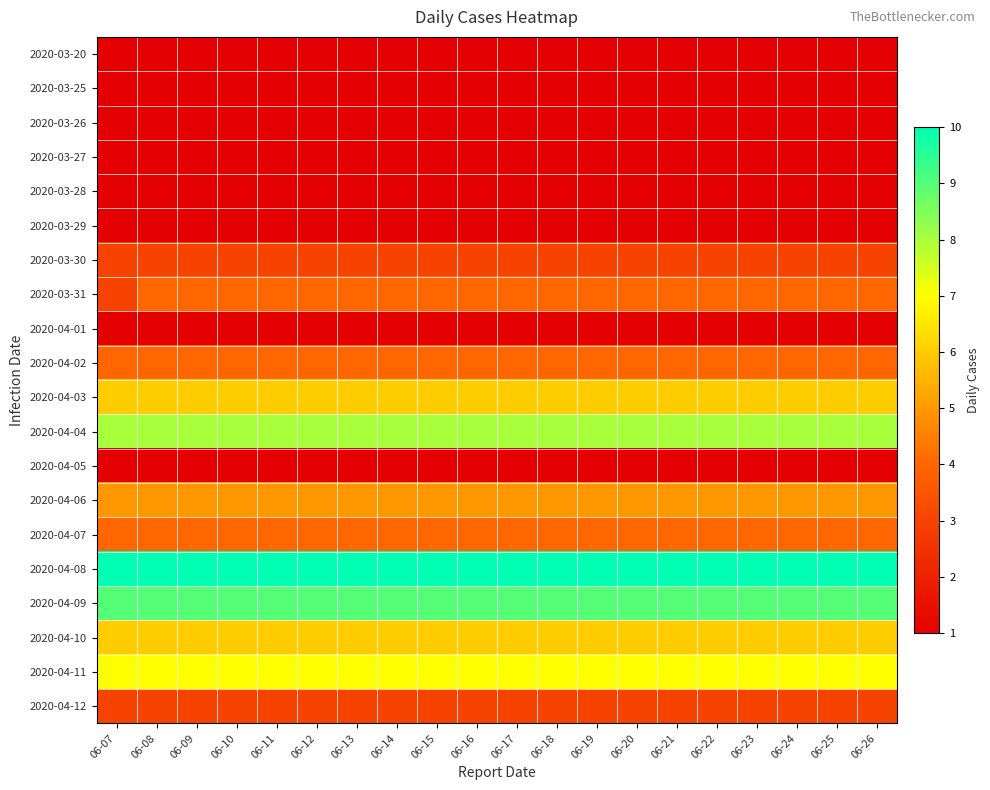

Reading left to right, transcribe all the data shown in this chart.

2020-03-20: 06-07=1	06-08=1	06-09=1	06-10=1	06-11=1	06-12=1	06-13=1	06-14=1	06-15=1	06-16=1	06-17=1	06-18=1	06-19=1	06-20=1	06-21=1	06-22=1	06-23=1	06-24=1	06-25=1	06-26=1
2020-03-25: 06-07=1	06-08=1	06-09=1	06-10=1	06-11=1	06-12=1	06-13=1	06-14=1	06-15=1	06-16=1	06-17=1	06-18=1	06-19=1	06-20=1	06-21=1	06-22=1	06-23=1	06-24=1	06-25=1	06-26=1
2020-03-26: 06-07=1	06-08=1	06-09=1	06-10=1	06-11=1	06-12=1	06-13=1	06-14=1	06-15=1	06-16=1	06-17=1	06-18=1	06-19=1	06-20=1	06-21=1	06-22=1	06-23=1	06-24=1	06-25=1	06-26=1
2020-03-27: 06-07=1	06-08=1	06-09=1	06-10=1	06-11=1	06-12=1	06-13=1	06-14=1	06-15=1	06-16=1	06-17=1	06-18=1	06-19=1	06-20=1	06-21=1	06-22=1	06-23=1	06-24=1	06-25=1	06-26=1
2020-03-28: 06-07=1	06-08=1	06-09=1	06-10=1	06-11=1	06-12=1	06-13=1	06-14=1	06-15=1	06-16=1	06-17=1	06-18=1	06-19=1	06-20=1	06-21=1	06-22=1	06-23=1	06-24=1	06-25=1	06-26=1
2020-03-29: 06-07=1	06-08=1	06-09=1	06-10=1	06-11=1	06-12=1	06-13=1	06-14=1	06-15=1	06-16=1	06-17=1	06-18=1	06-19=1	06-20=1	06-21=1	06-22=1	06-23=1	06-24=1	06-25=1	06-26=1
2020-03-30: 06-07=3	06-08=3	06-09=3	06-10=3	06-11=3	06-12=3	06-13=3	06-14=3	06-15=3	06-16=3	06-17=3	06-18=3	06-19=3	06-20=3	06-21=3	06-22=3	06-23=3	06-24=3	06-25=3	06-26=3
2020-03-31: 06-07=3	06-08=4	06-09=4	06-10=4	06-11=4	06-12=4	06-13=4	06-14=4	06-15=4	06-16=4	06-17=4	06-18=4	06-19=4	06-20=4	06-21=4	06-22=4	06-23=4	06-24=4	06-25=4	06-26=4
2020-04-01: 06-07=1	06-08=1	06-09=1	06-10=1	06-11=1	06-12=1	06-13=1	06-14=1	06-15=1	06-16=1	06-17=1	06-18=1	06-19=1	06-20=1	06-21=1	06-22=1	06-23=1	06-24=1	06-25=1	06-26=1
2020-04-02: 06-07=4	06-08=4	06-09=4	06-10=4	06-11=4	06-12=4	06-13=4	06-14=4	06-15=4	06-16=4	06-17=4	06-18=4	06-19=4	06-20=4	06-21=4	06-22=4	06-23=4	06-24=4	06-25=4	06-26=4
2020-04-03: 06-07=6	06-08=6	06-09=6	06-10=6	06-11=6	06-12=6	06-13=6	06-14=6	06-15=6	06-16=6	06-17=6	06-18=6	06-19=6	06-20=6	06-21=6	06-22=6	06-23=6	06-24=6	06-25=6	06-26=6
2020-04-04: 06-07=8	06-08=8	06-09=8	06-10=8	06-11=8	06-12=8	06-13=8	06-14=8	06-15=8	06-16=8	06-17=8	06-18=8	06-19=8	06-20=8	06-21=8	06-22=8	06-23=8	06-24=8	06-25=8	06-26=8
2020-04-05: 06-07=1	06-08=1	06-09=1	06-10=1	06-11=1	06-12=1	06-13=1	06-14=1	06-15=1	06-16=1	06-17=1	06-18=1	06-19=1	06-20=1	06-21=1	06-22=1	06-23=1	06-24=1	06-25=1	06-26=1
2020-04-06: 06-07=5	06-08=5	06-09=5	06-10=5	06-11=5	06-12=5	06-13=5	06-14=5	06-15=5	06-16=5	06-17=5	06-18=5	06-19=5	06-20=5	06-21=5	06-22=5	06-23=5	06-24=5	06-25=5	06-26=5
2020-04-07: 06-07=4	06-08=4	06-09=4	06-10=4	06-11=4	06-12=4	06-13=4	06-14=4	06-15=4	06-16=4	06-17=4	06-18=4	06-19=4	06-20=4	06-21=4	06-22=4	06-23=4	06-24=4	06-25=4	06-26=4
2020-04-08: 06-07=10	06-08=10	06-09=10	06-10=10	06-11=10	06-12=10	06-13=10	06-14=10	06-15=10	06-16=10	06-17=10	06-18=10	06-19=10	06-20=10	06-21=10	06-22=10	06-23=10	06-24=10	06-25=10	06-26=10
2020-04-09: 06-07=9	06-08=9	06-09=9	06-10=9	06-11=9	06-12=9	06-13=9	06-14=9	06-15=9	06-16=9	06-17=9	06-18=9	06-19=9	06-20=9	06-21=9	06-22=9	06-23=9	06-24=9	06-25=9	06-26=9
2020-04-10: 06-07=6	06-08=6	06-09=6	06-10=6	06-11=6	06-12=6	06-13=6	06-14=6	06-15=6	06-16=6	06-17=6	06-18=6	06-19=6	06-20=6	06-21=6	06-22=6	06-23=6	06-24=6	06-25=6	06-26=6
2020-04-11: 06-07=7	06-08=7	06-09=7	06-10=7	06-11=7	06-12=7	06-13=7	06-14=7	06-15=7	06-16=7	06-17=7	06-18=7	06-19=7	06-20=7	06-21=7	06-22=7	06-23=7	06-24=7	06-25=7	06-26=7
2020-04-12: 06-07=3	06-08=3	06-09=3	06-10=3	06-11=3	06-12=3	06-13=3	06-14=3	06-15=3	06-16=3	06-17=3	06-18=3	06-19=3	06-20=3	06-21=3	06-22=3	06-23=3	06-24=3	06-25=3	06-26=3